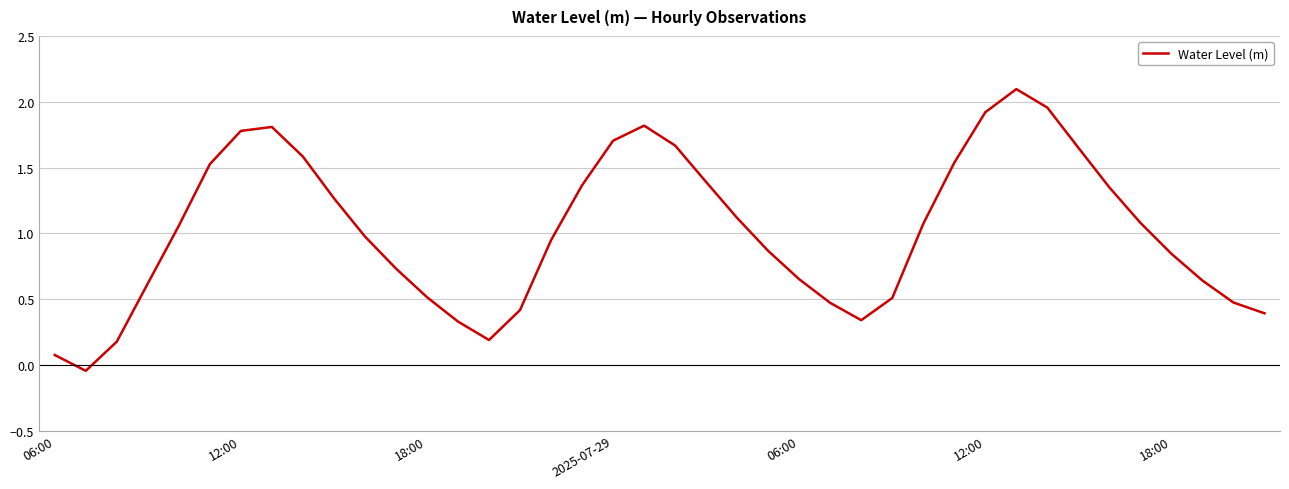

True or false: there are more than 2 points higher than both neighbors.

True